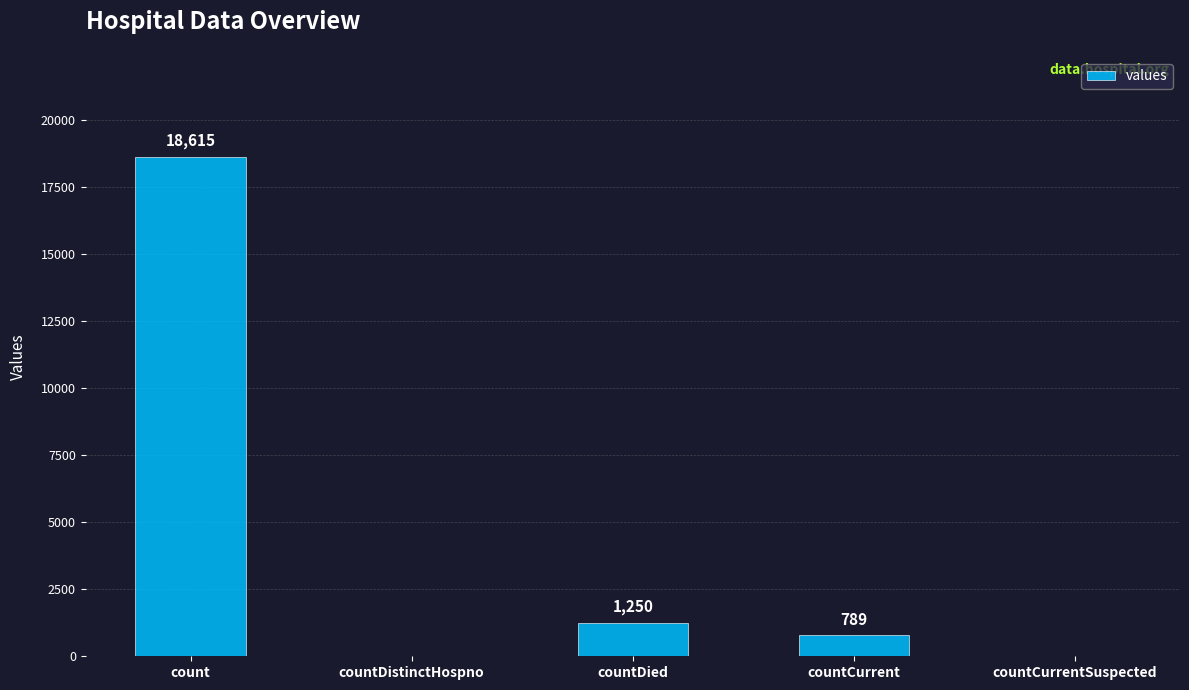

Reading left to right, list all the values displayed in this chart.

count=18615	countDistinctHospno=0	countDied=1250	countCurrent=789	countCurrentSuspected=0